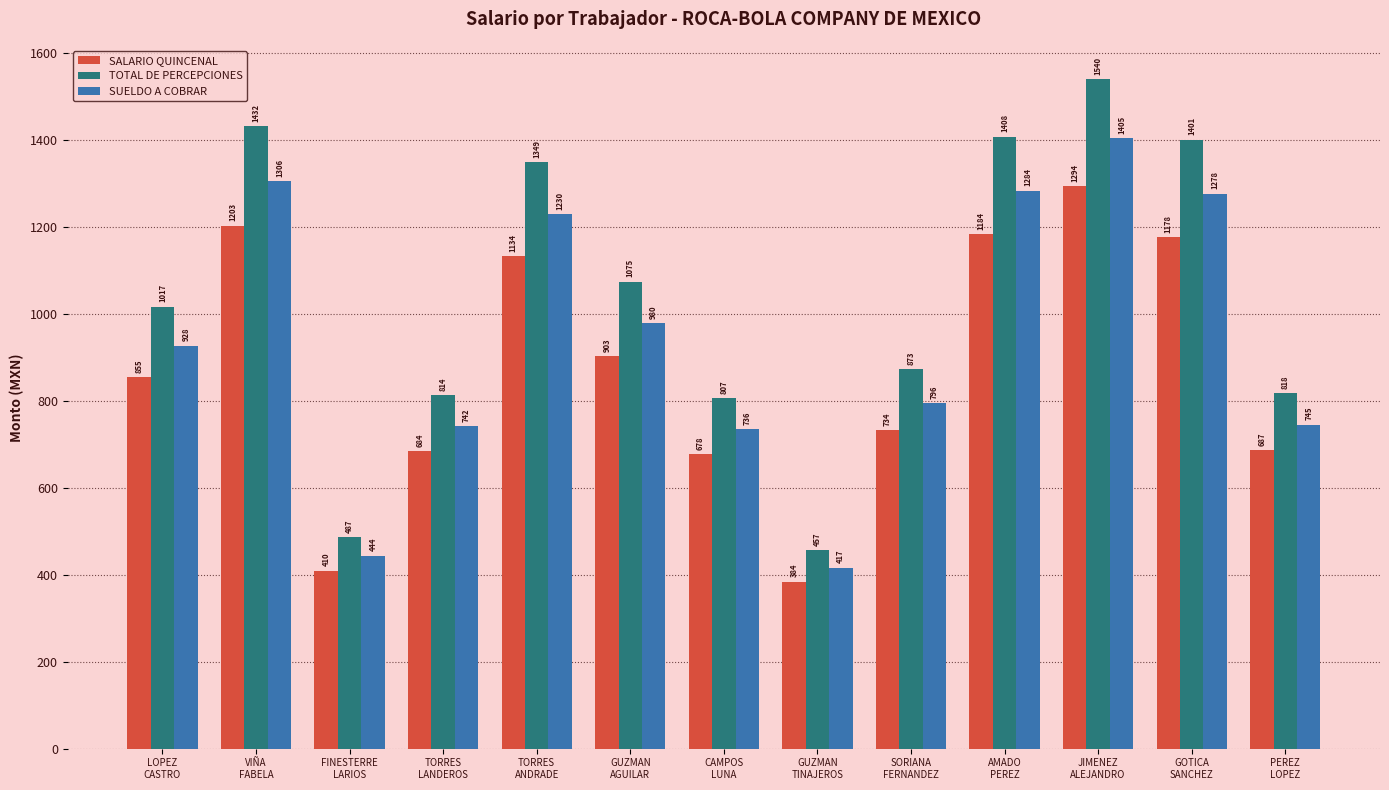

At how many categories does at least one series exceed 1079?

5